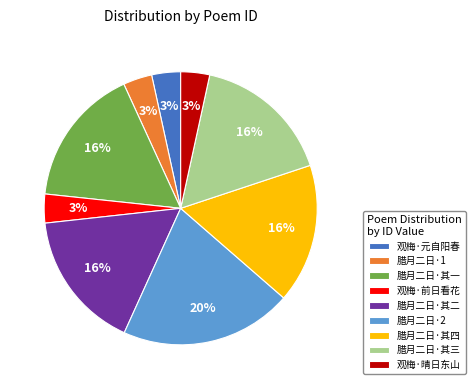

Which has a higher value, 观梅·晴日东山 or 腊月二日·其一?

腊月二日·其一